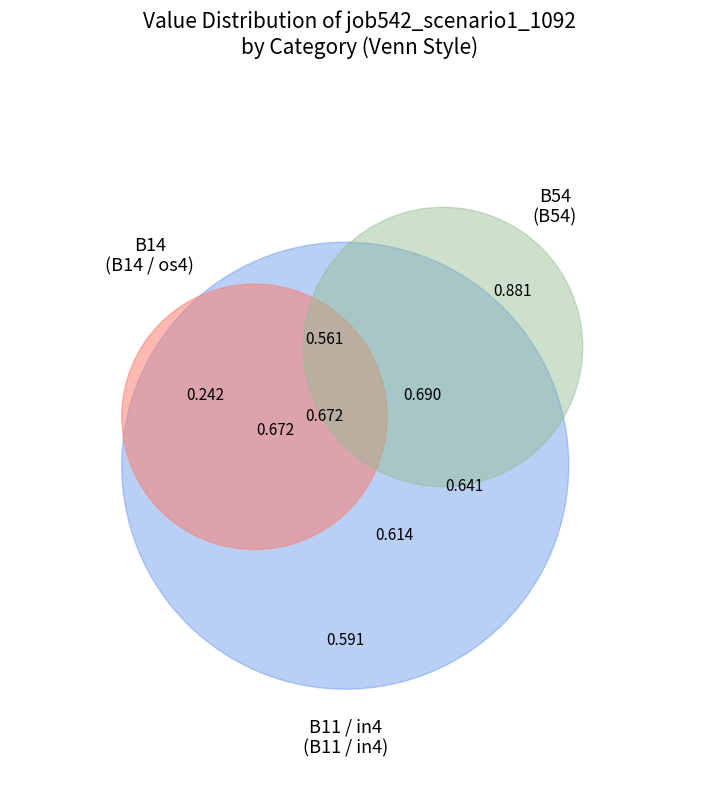

To the nearest percent, what portion does B14 represent?

12%